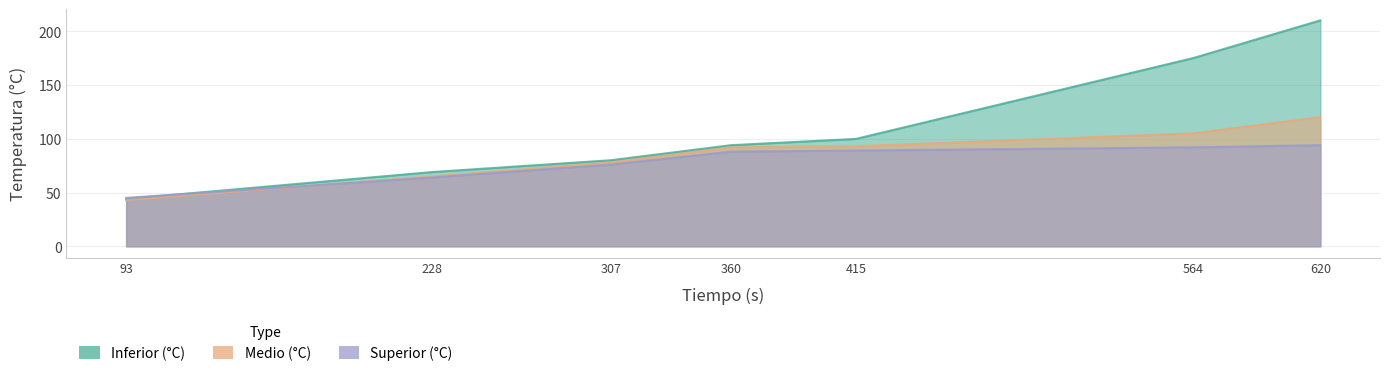

What is the sum of the Superior (°C) values at 307 and 415?

165.0